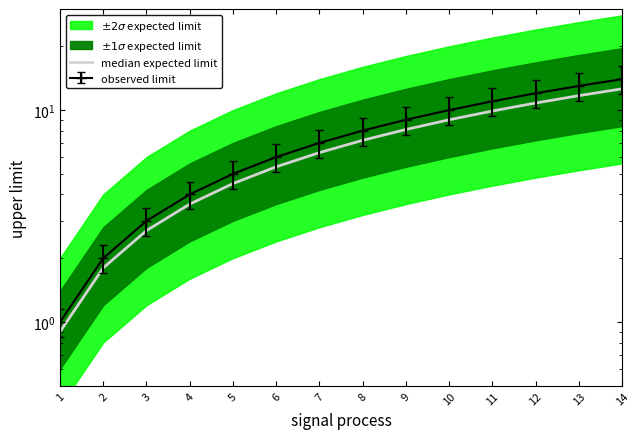

At which label is the value closest to 6?

7